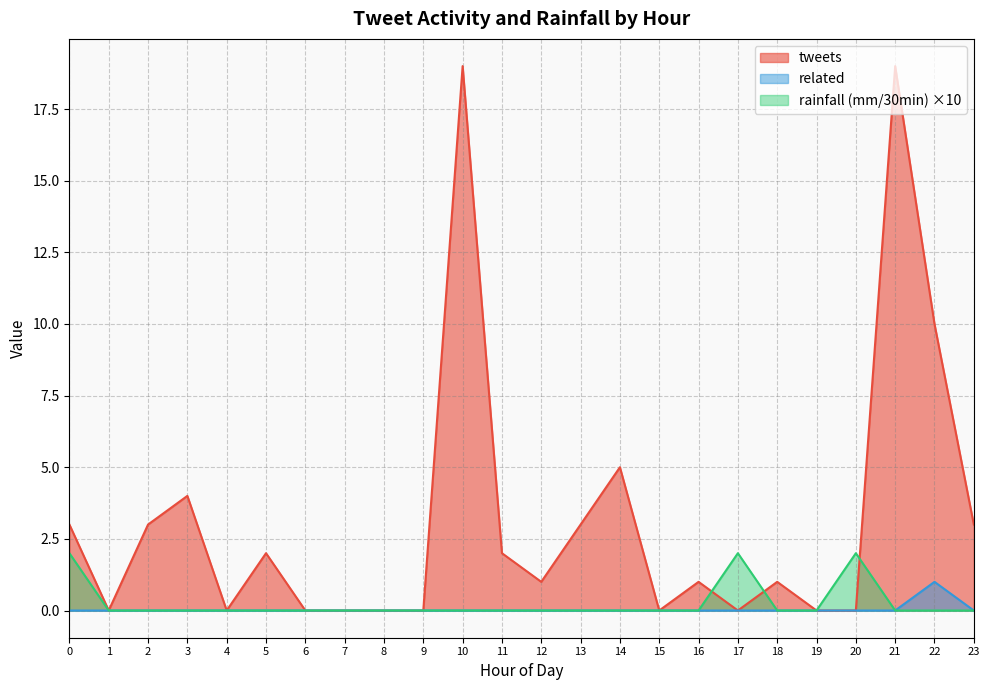

Rank the series by their maximum value, from highest to lowest.

tweets, rainfall (mm/30min) ×10, related